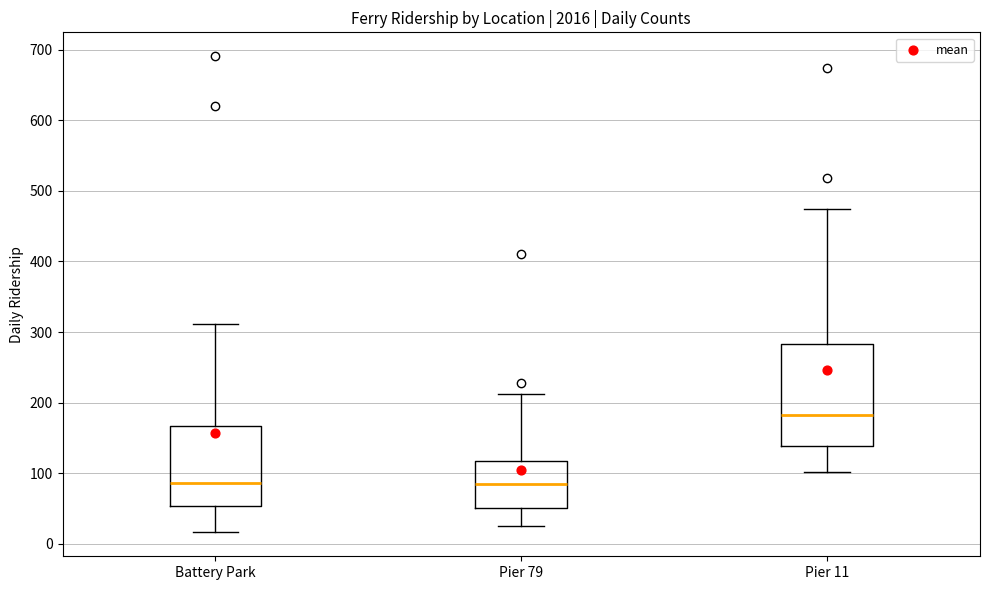

Which box's median line is the highest?

Pier 11